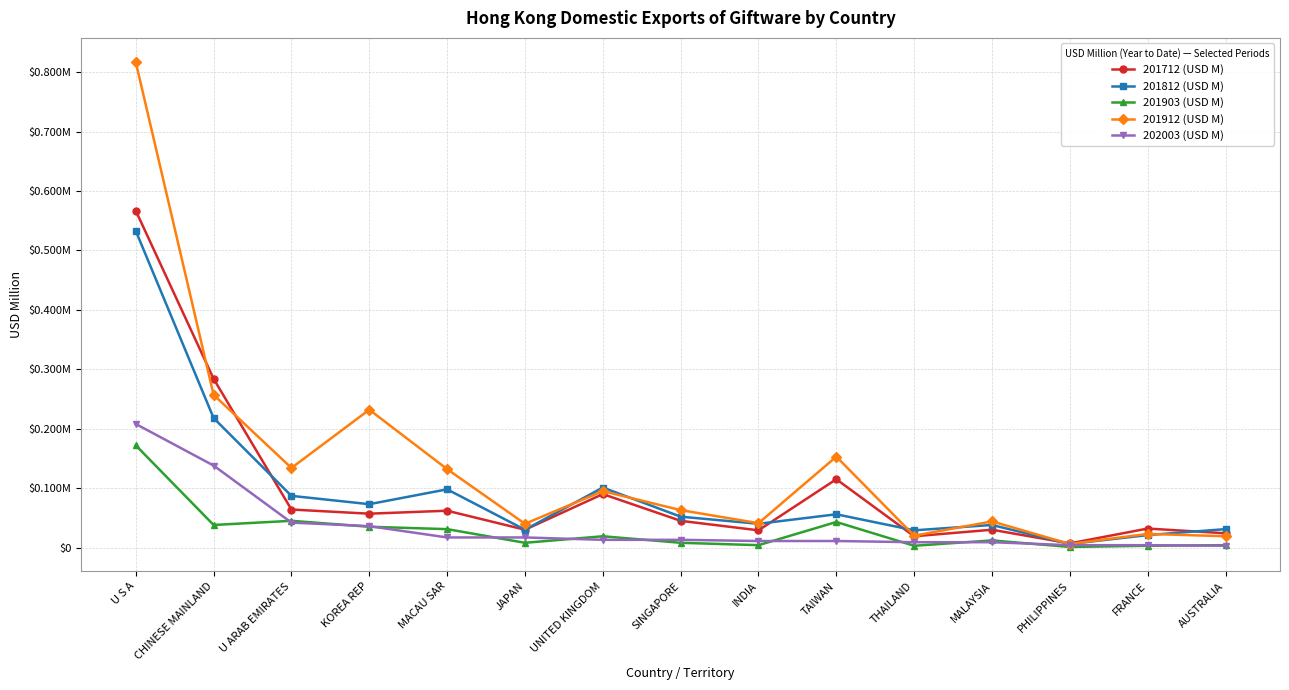

What are all the series names shown in the legend?

201712 (USD M), 201812 (USD M), 201903 (USD M), 201912 (USD M), 202003 (USD M)